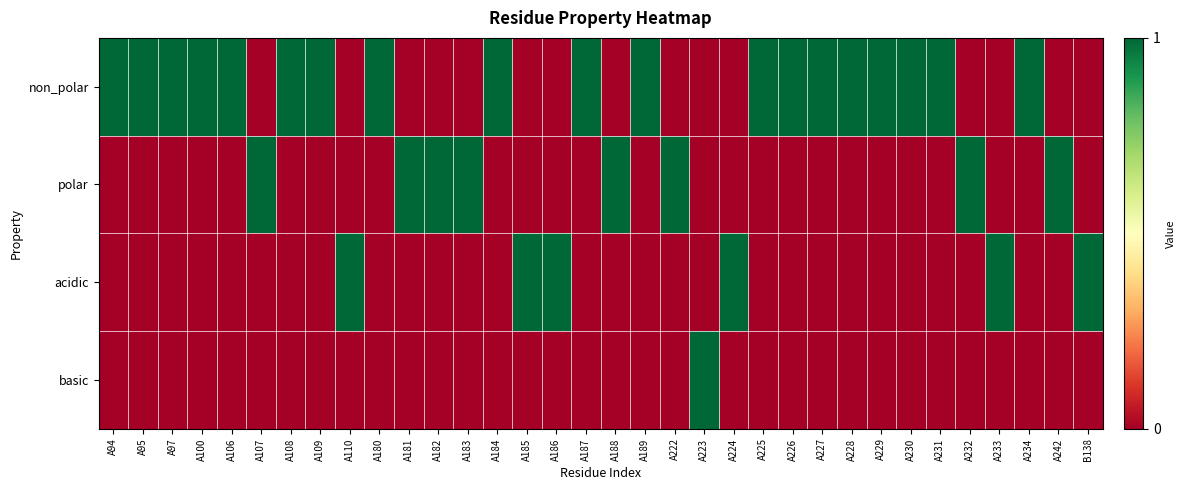

What is the total value across all series at A109?

1